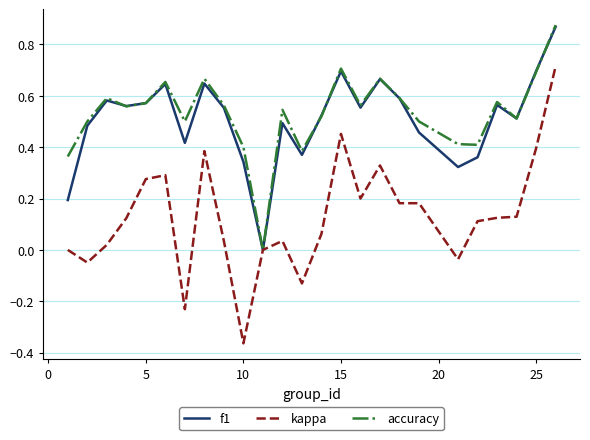

Which series has the widest spread of values?

kappa